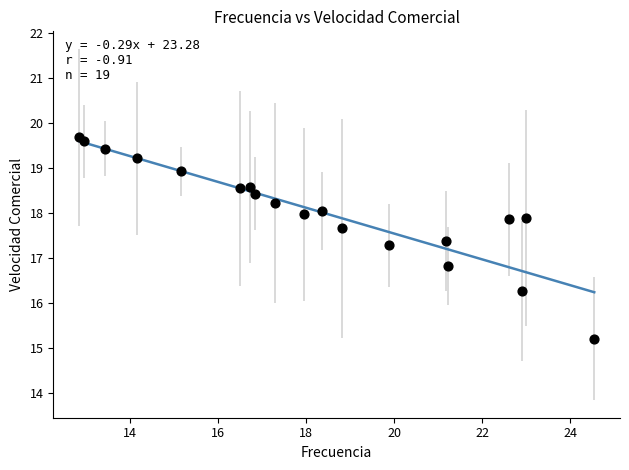

What is the range of X values (max minus min)?

11.7